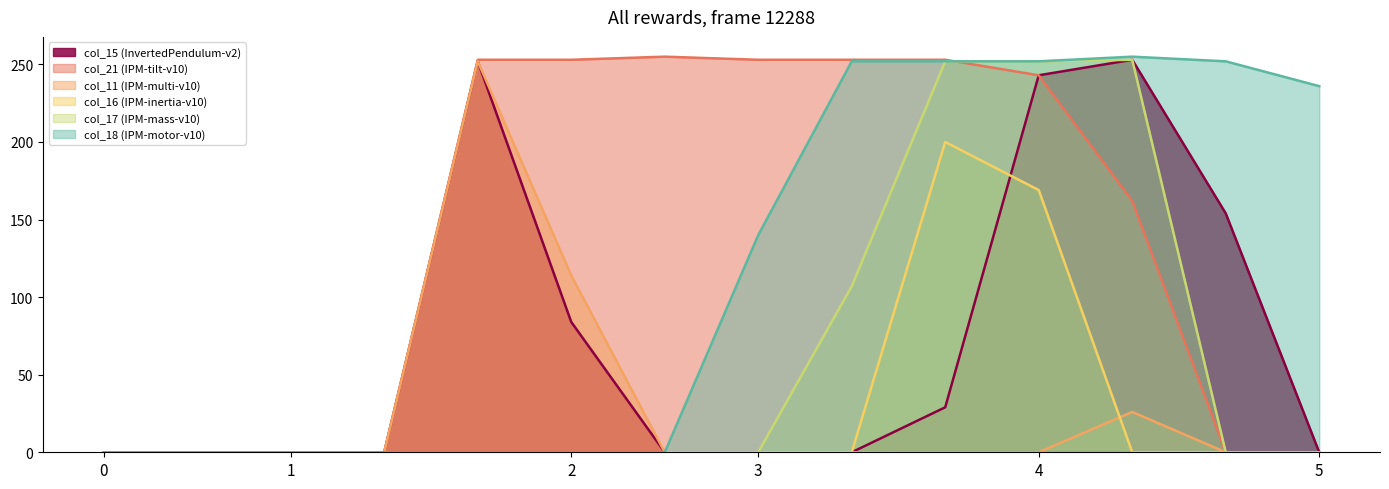

The value of col_15 (InvertedPendulum-v2) at 5 is 0. True or false?

True